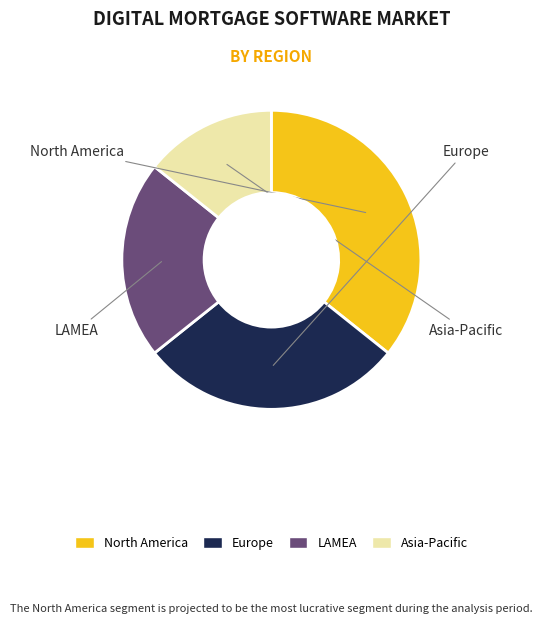

Is there any slice that represents more than half of the pie?

No